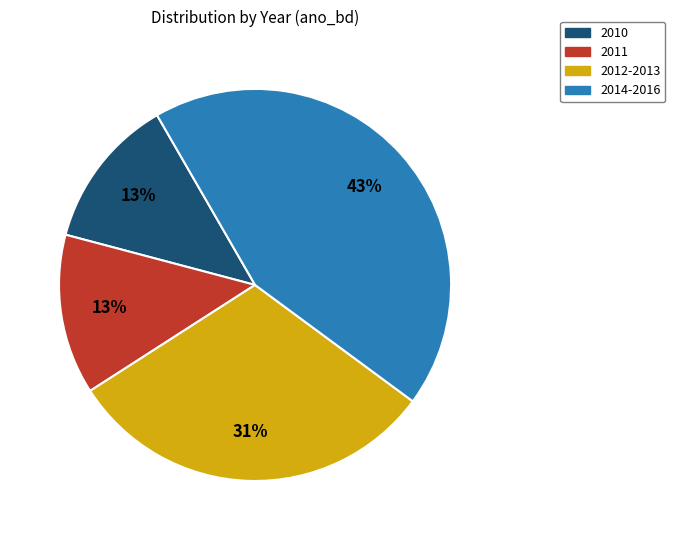

To the nearest percent, what is the average slice percentage?

25%